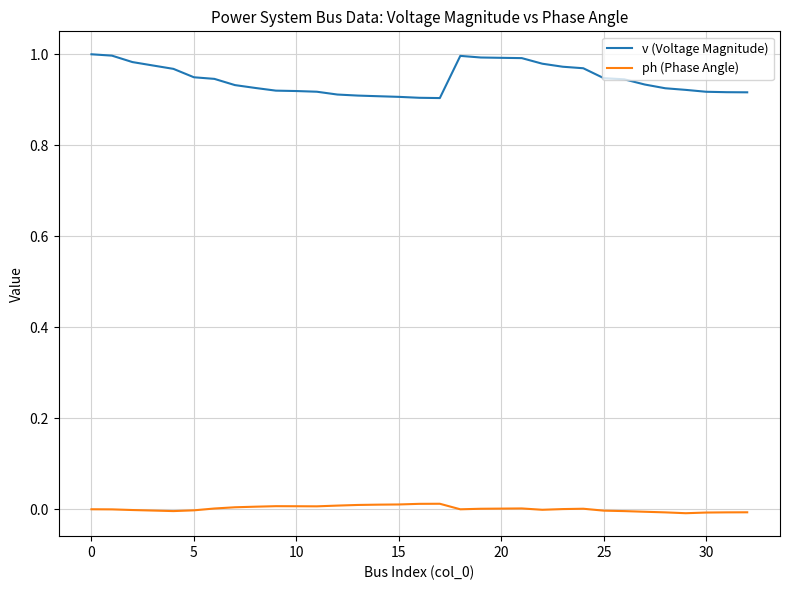

Which series has the widest spread of values?

v (Voltage Magnitude)